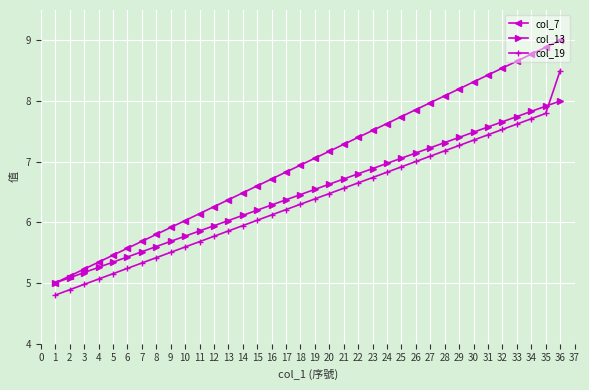

What is the sum of the col_19 values at 28 and 20?

13.7